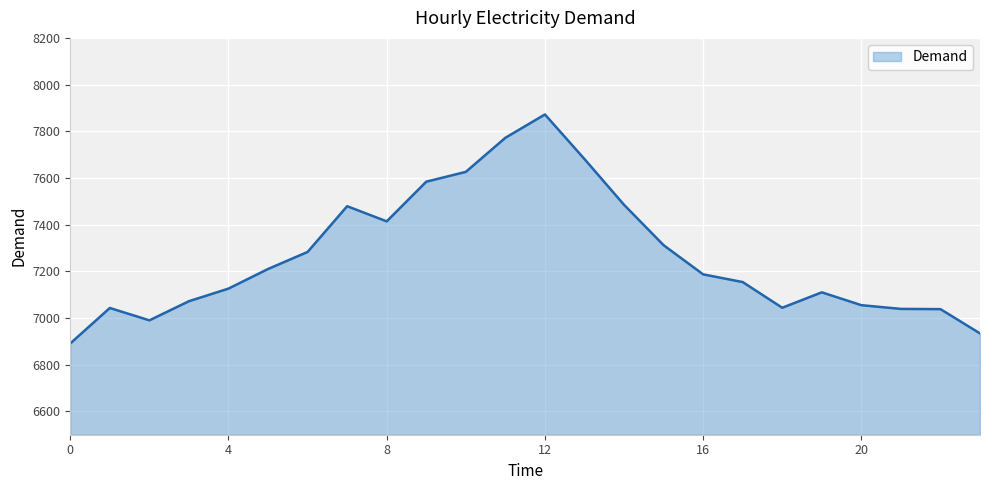

What is the greatest value displayed?

7872